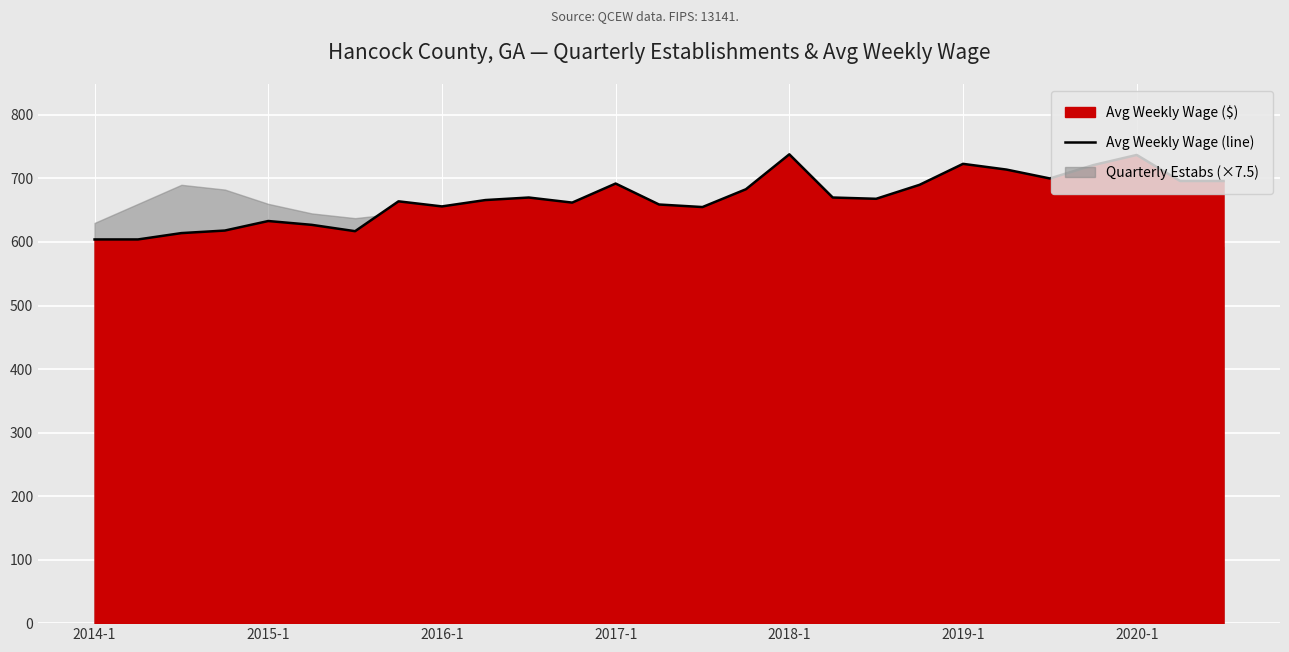

The value of Avg Weekly Wage (line) at 2014-1 is 604. True or false?

True